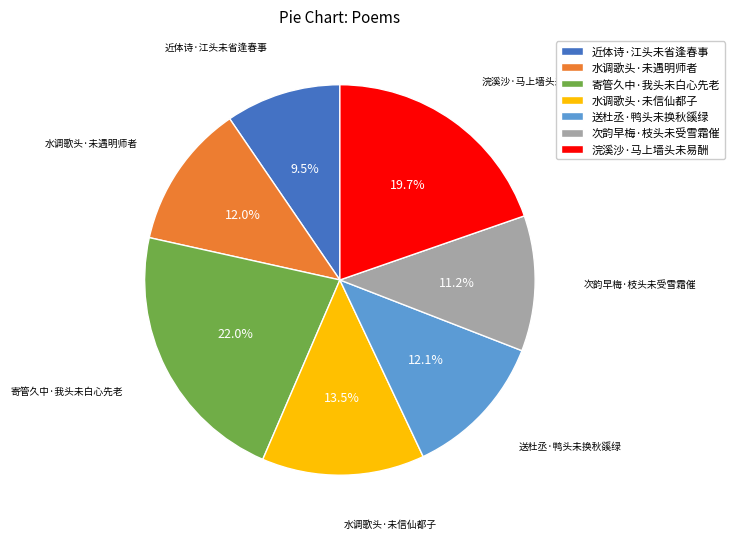

What is the smallest slice in the pie chart?

近体诗·江头未省逢春事